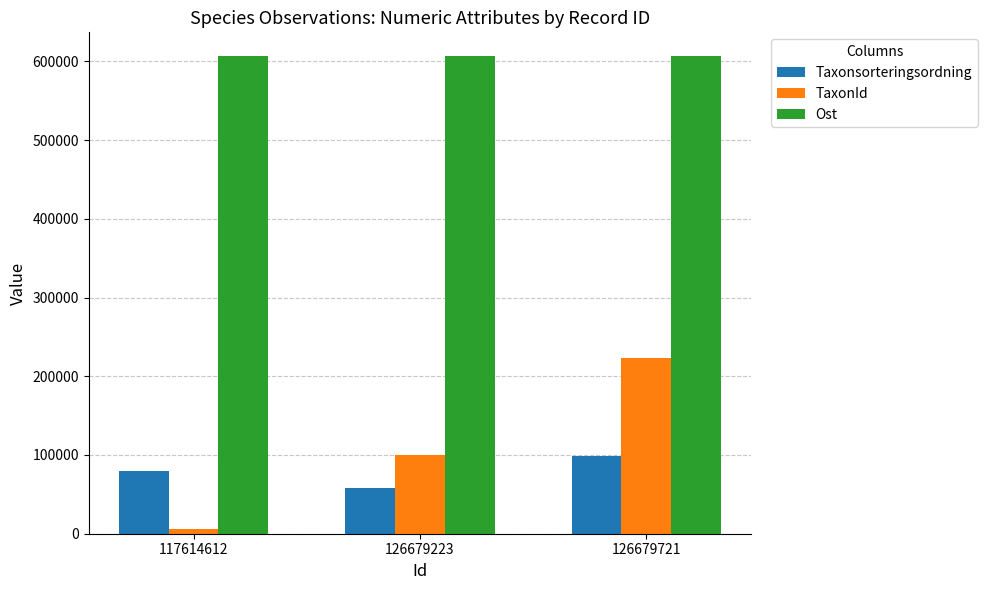

Rank the series by their maximum value, from lowest to highest.

Taxonsorteringsordning, TaxonId, Ost